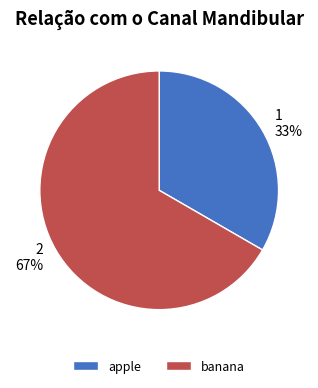

Is the sum of banana and apple greater than half?

Yes